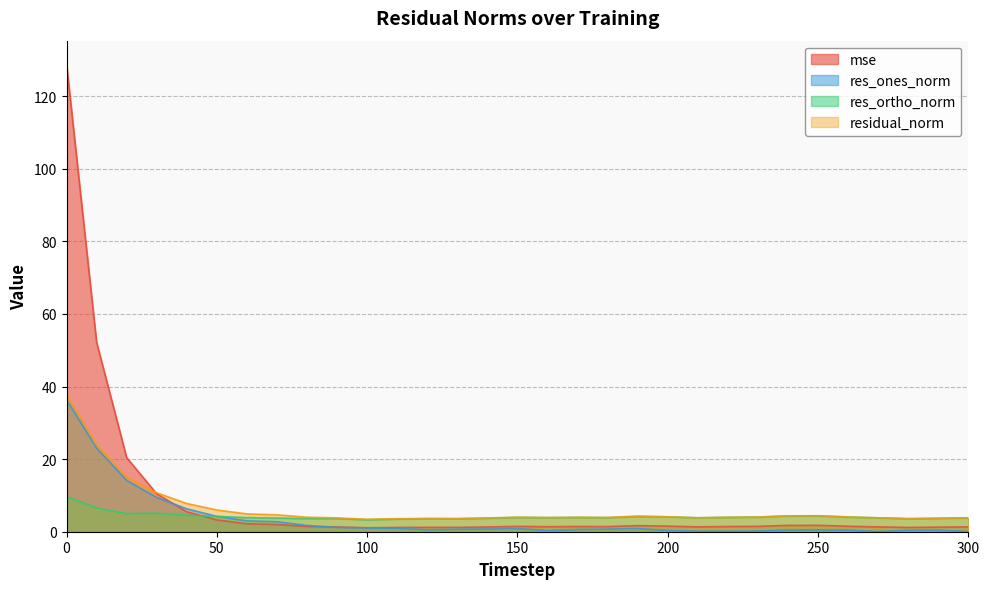

What is the value of the res_ortho_norm point at the 24th from the left?

4.0